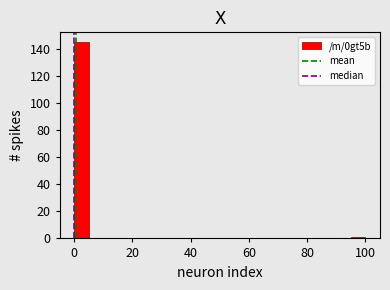

Read against the x-axis, roughly where is the centre of the tallest bar?

2